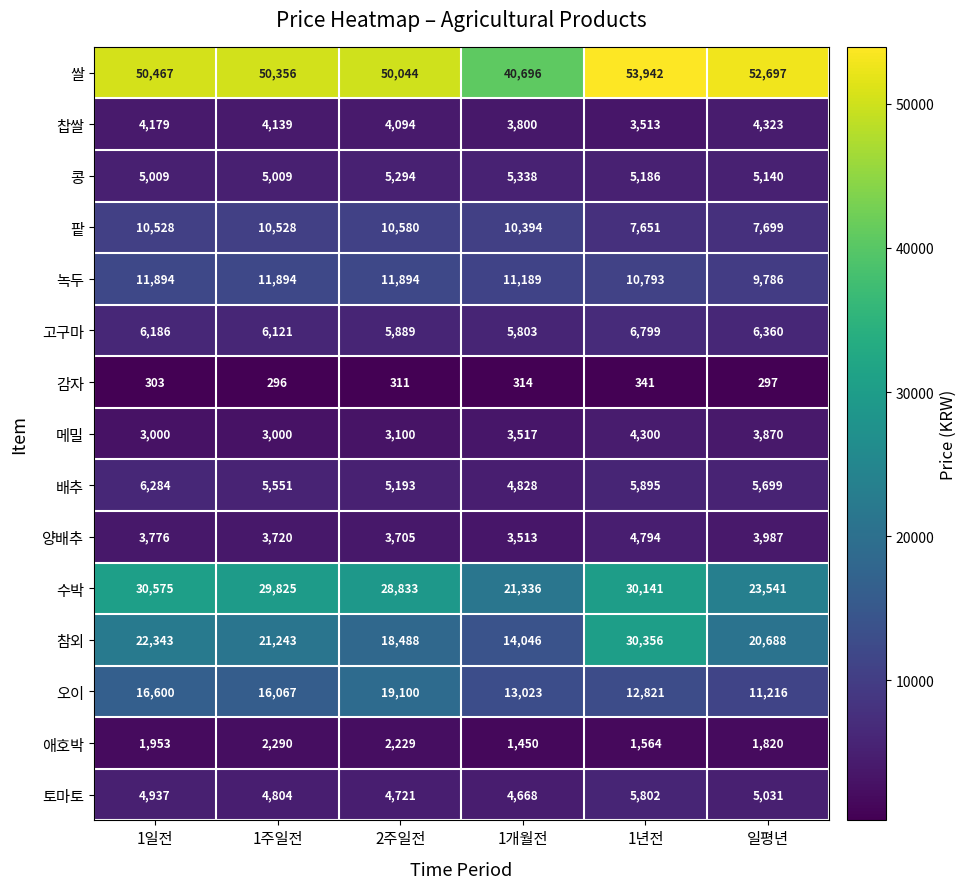

How many 녹두 values are between 10793 and 11894?

5